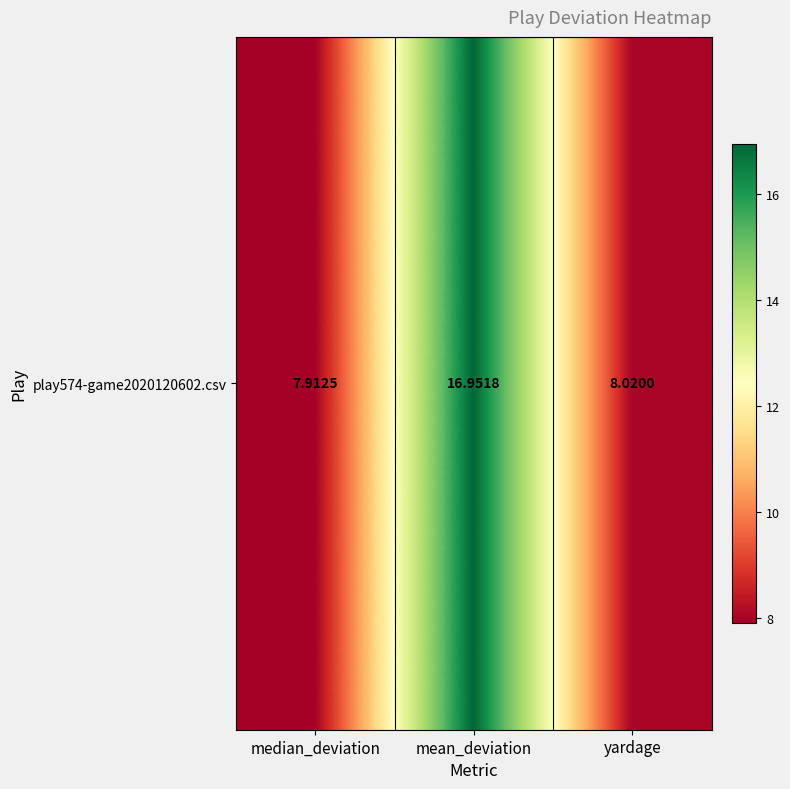

The value at mean_deviation is 17.0. True or false?

True